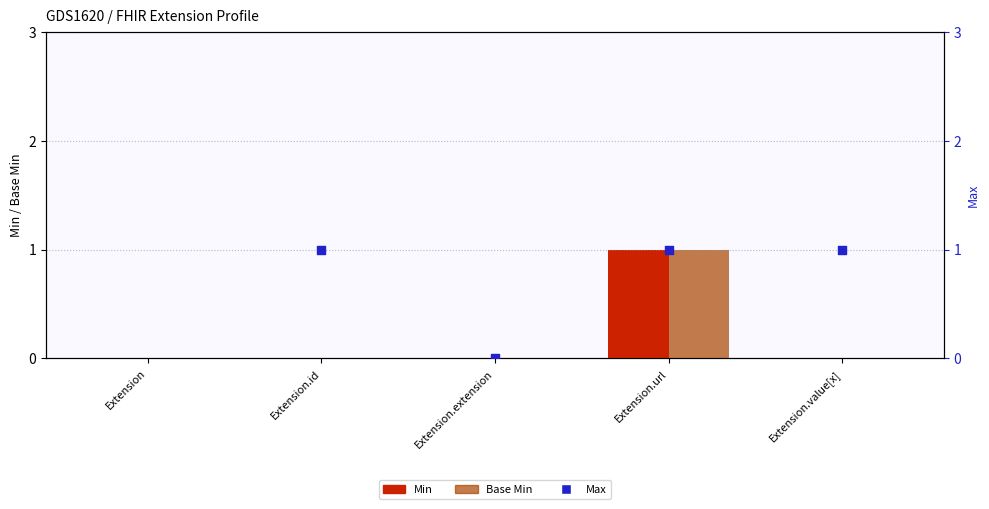

Which series reaches the maximum Y coordinate?

Min